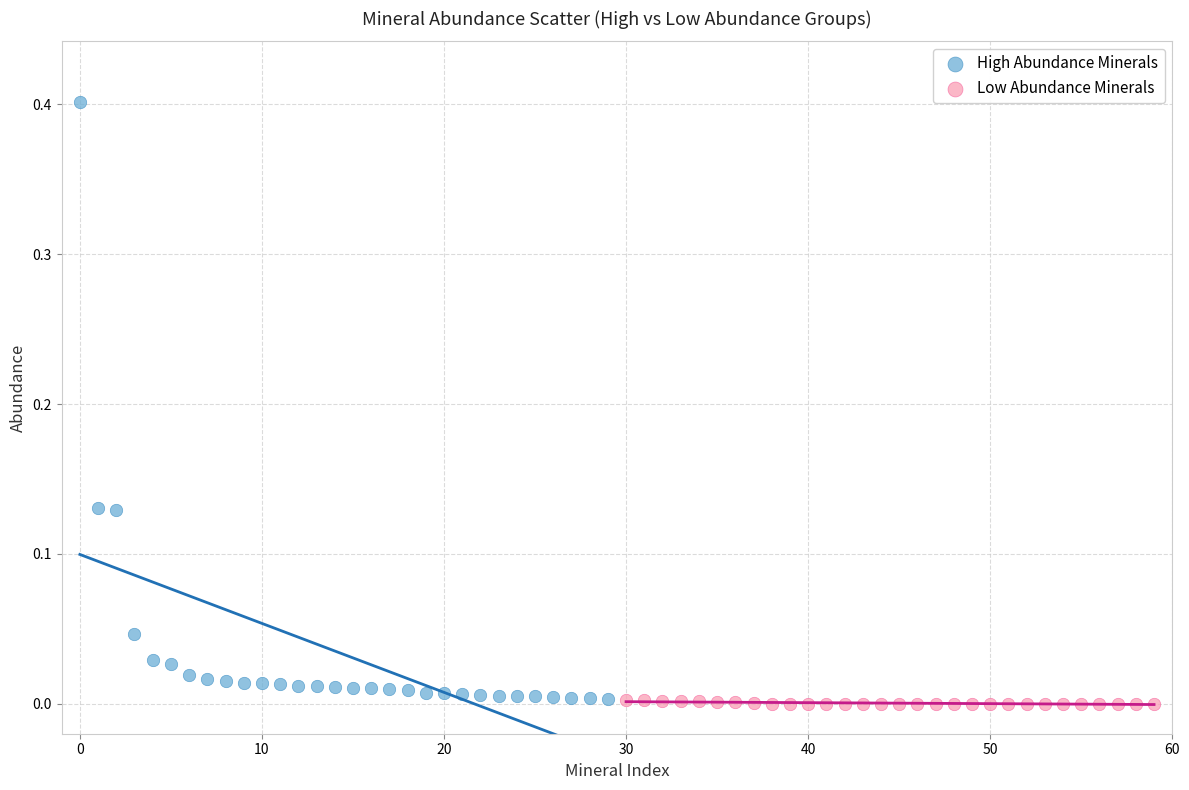

Which series reaches the maximum Y coordinate?

High Abundance Minerals